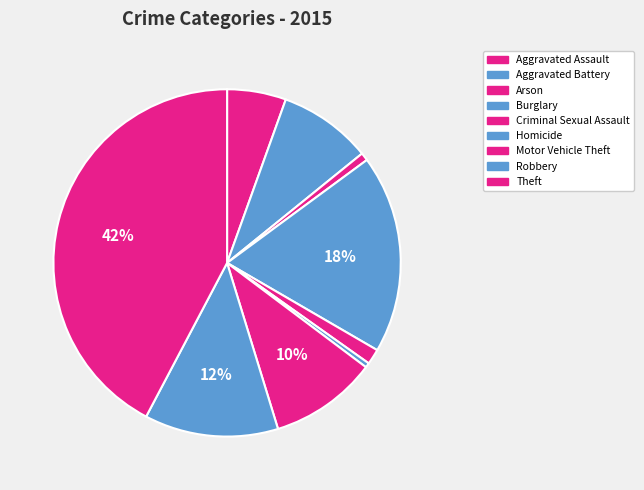

Count the number of slices in the pie.

9